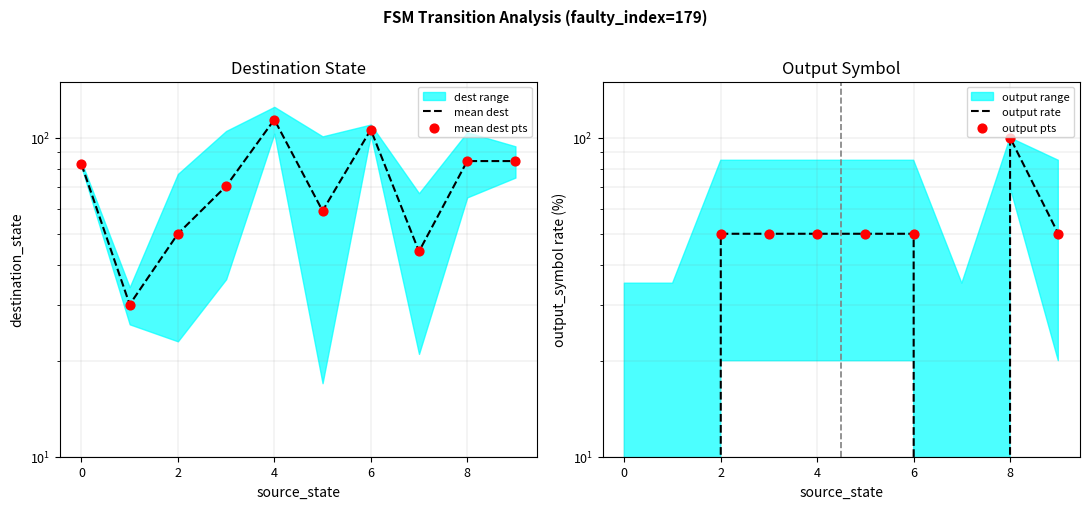

Which series contains the lowest Y value?

output rate